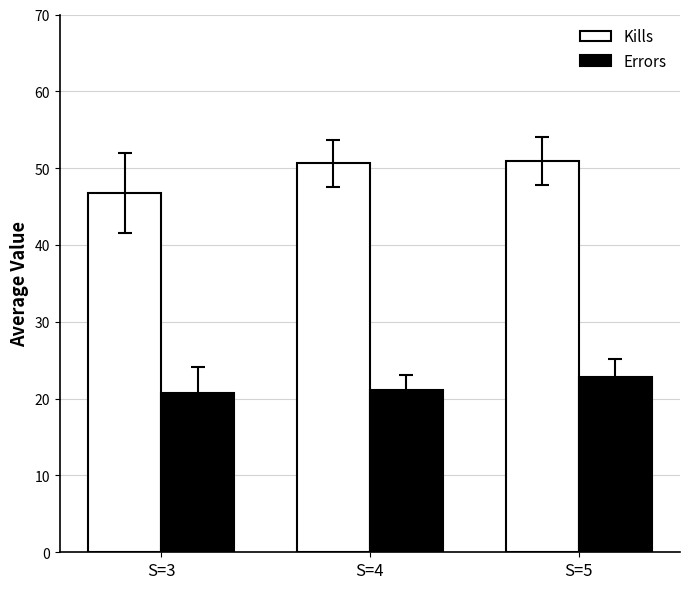

At which category is the sum across all series the highest?

S=5